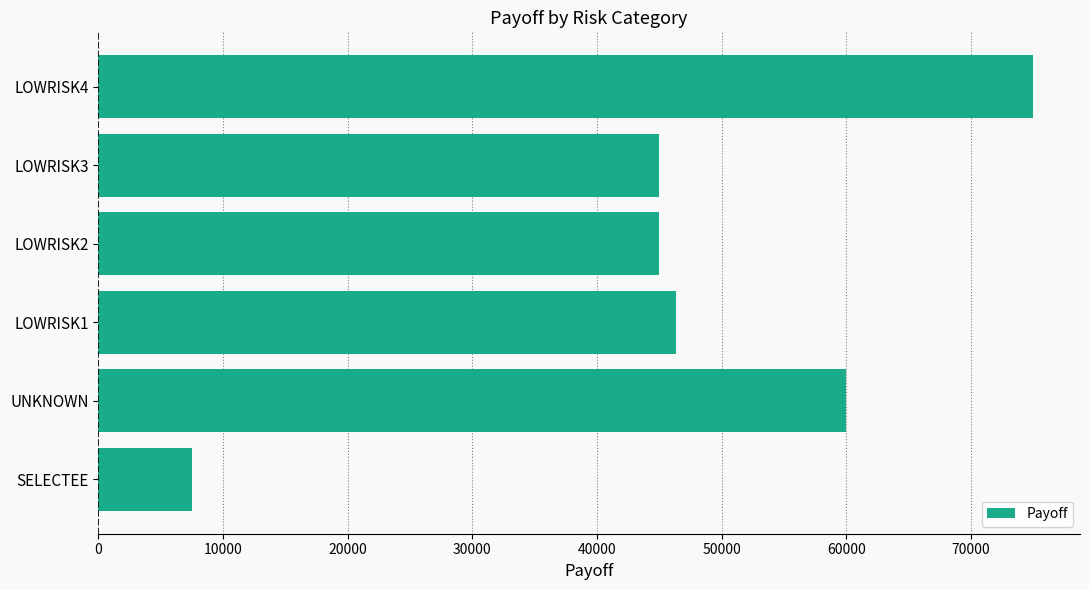

The value at SELECTEE is 4511.2. True or false?

False